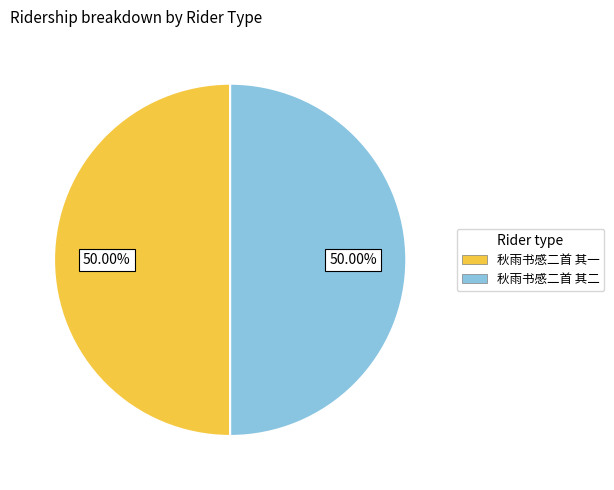

Do 秋雨书感二首 其二 and 秋雨书感二首 其一 together represent more than half of the pie?

Yes